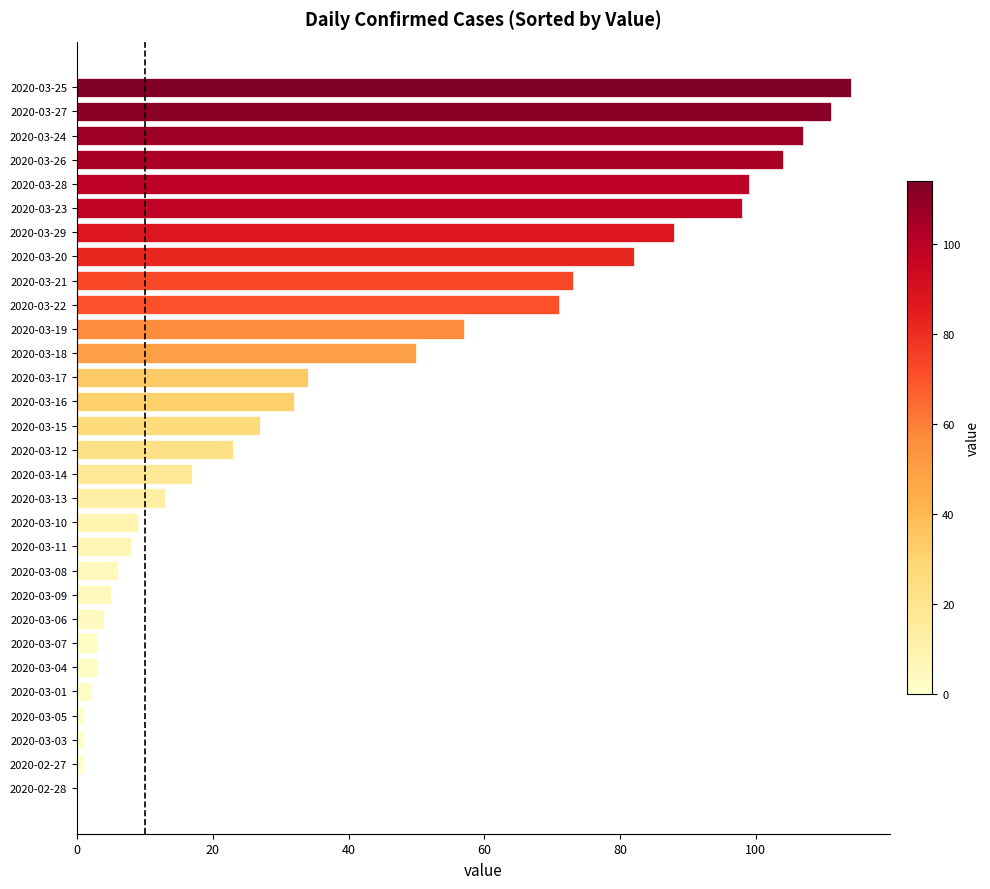

Reading top to bottom, transcribe all the data shown in this chart.

2020-03-25=114	2020-03-27=111	2020-03-24=107	2020-03-26=104	2020-03-28=99	2020-03-23=98	2020-03-29=88	2020-03-20=82	2020-03-21=73	2020-03-22=71	2020-03-19=57	2020-03-18=50	2020-03-17=34	2020-03-16=32	2020-03-15=27	2020-03-12=23	2020-03-14=17	2020-03-13=13	2020-03-10=9	2020-03-11=8	2020-03-08=6	2020-03-09=5	2020-03-06=4	2020-03-07=3	2020-03-04=3	2020-03-01=2	2020-03-05=1	2020-03-03=1	2020-02-27=1	2020-02-28=0